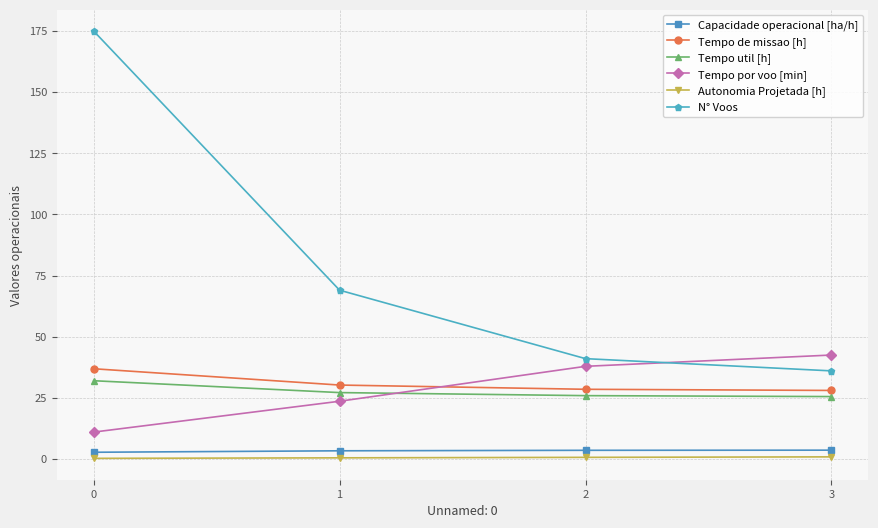

What is the value of the Capacidade operacional [ha/h] point at the 4th from the left?

3.6